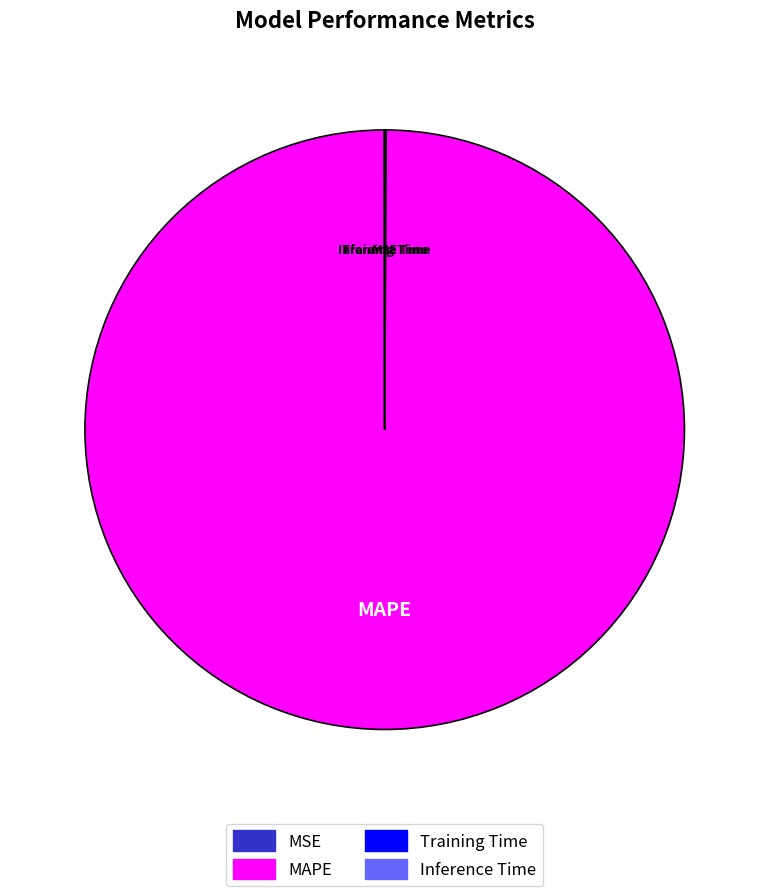

What is the majority slice?

MAPE